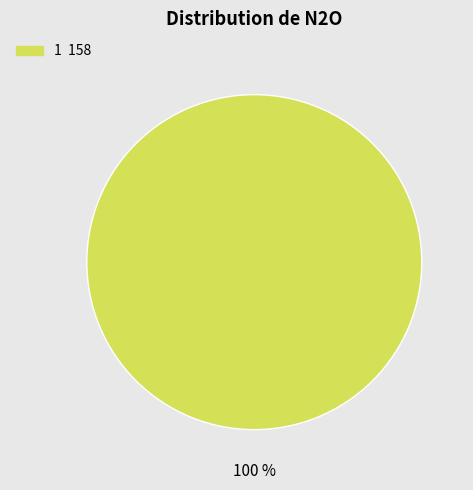

Is there any slice that represents more than half of the pie?

Yes